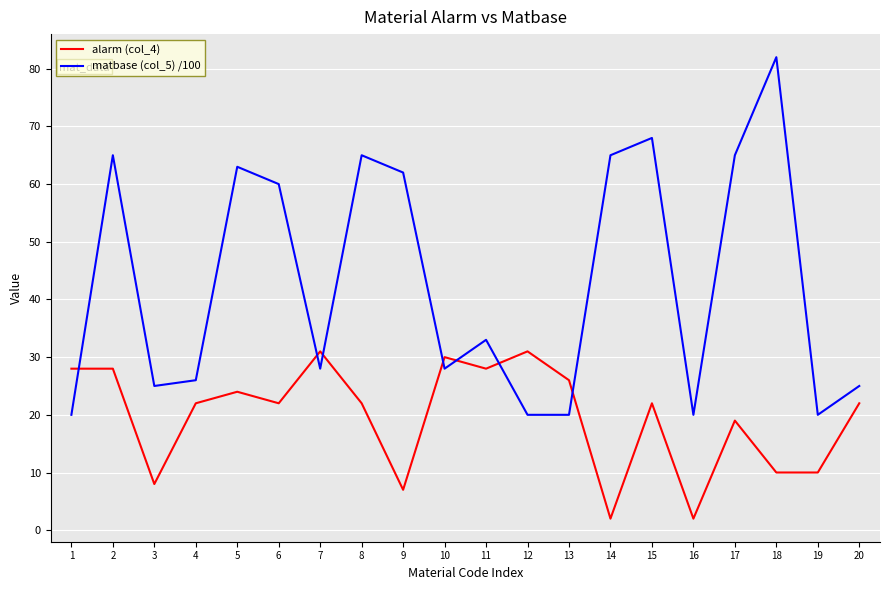

What is the minimum value shown in the chart?

2